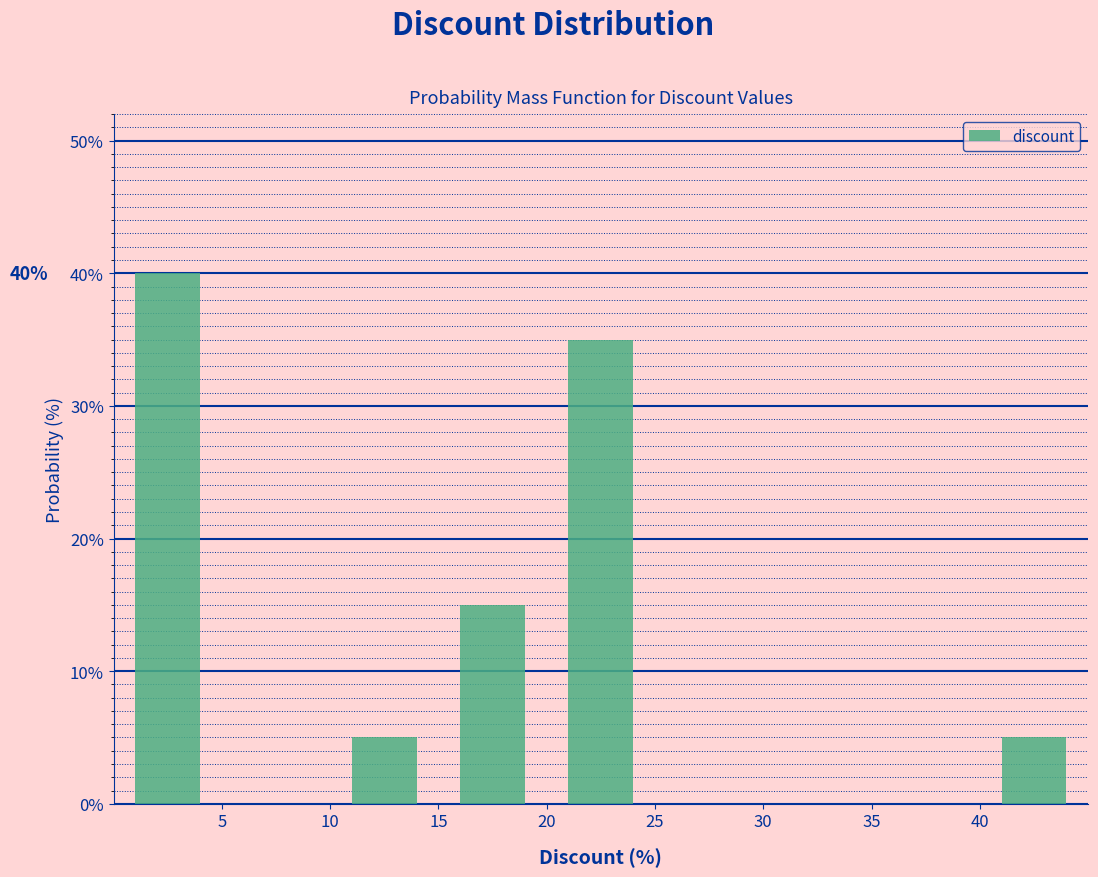

Which range on the x-axis has the tallest bar?

0 to 5